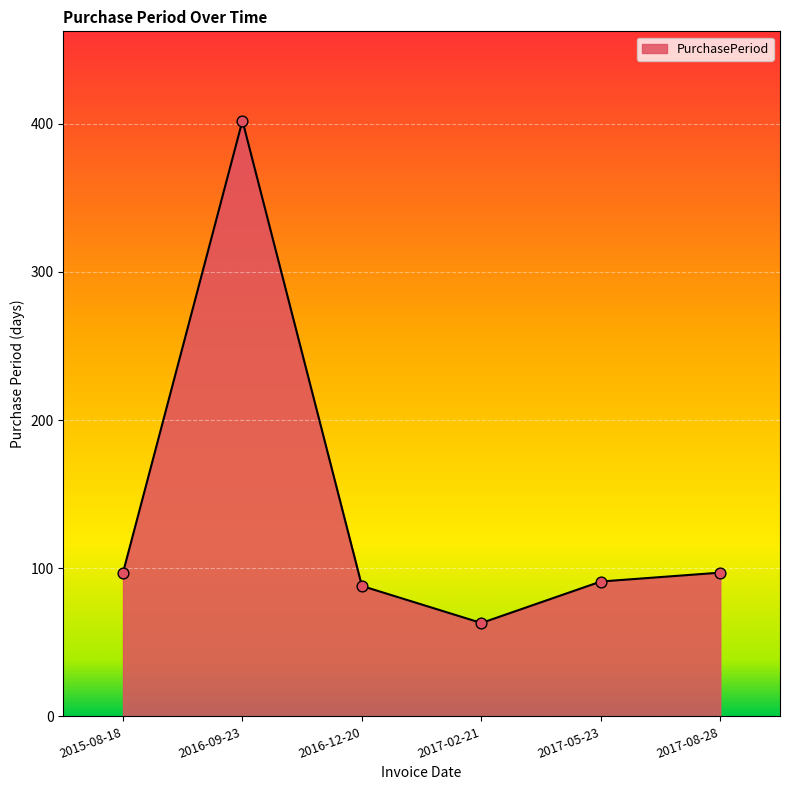

What is the change in value from 2016-12-20 to 2017-02-21?

-25